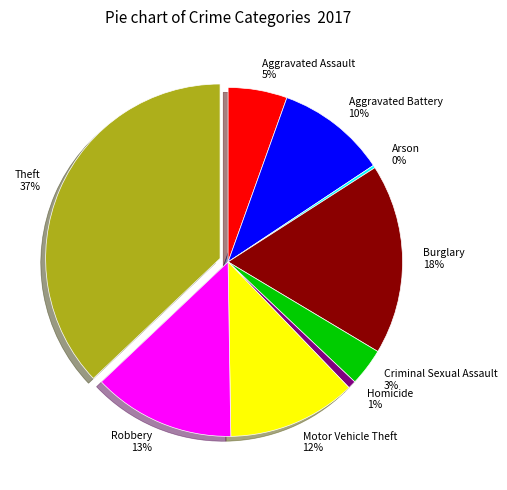

What percentage is the Aggravated Assault slice, to the nearest percent?

5%